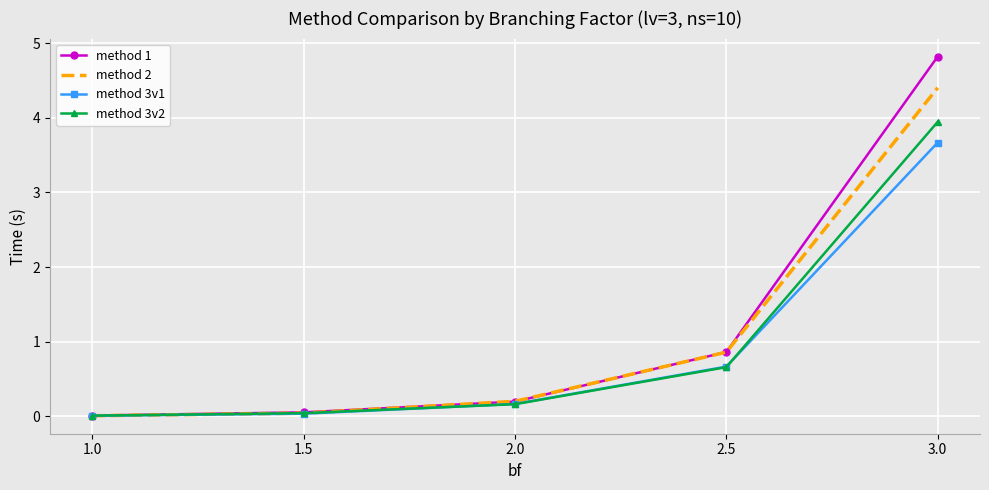

At which category is the sum across all series the highest?

3.0